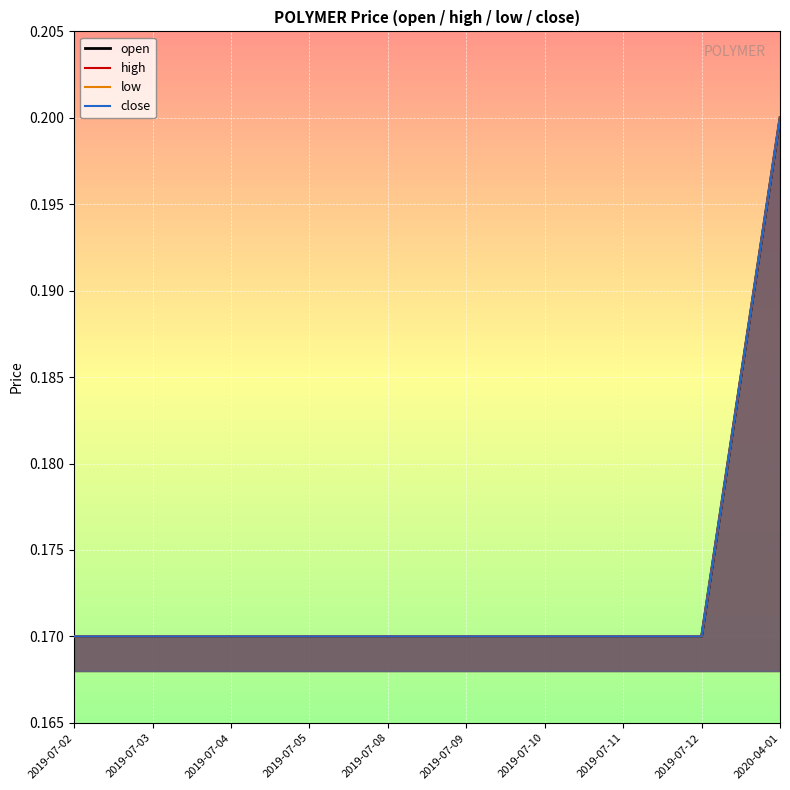

Between 2019-07-08 and 2020-04-01, which series saw the biggest shift?

open